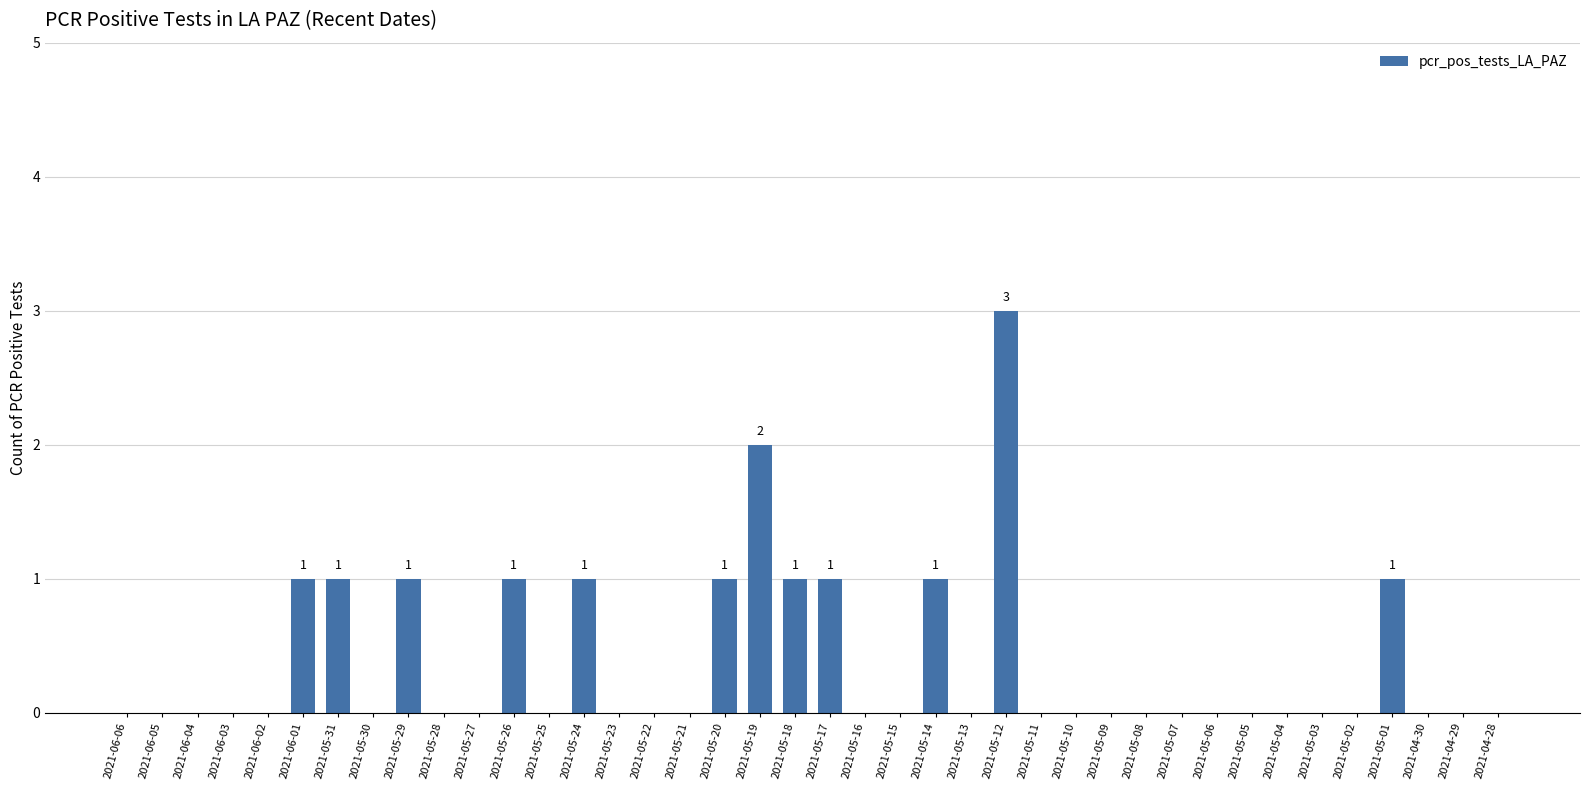

How many series are shown in this chart?

1